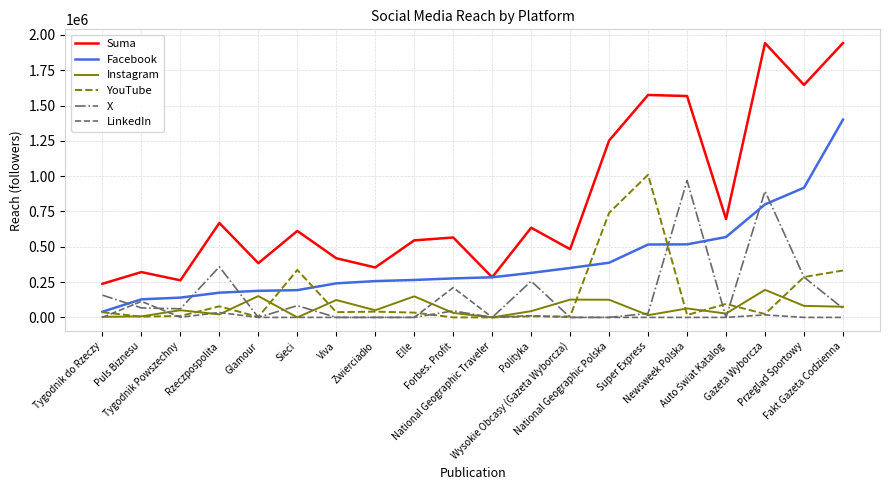

What is the maximum value for LinkedIn?

211139